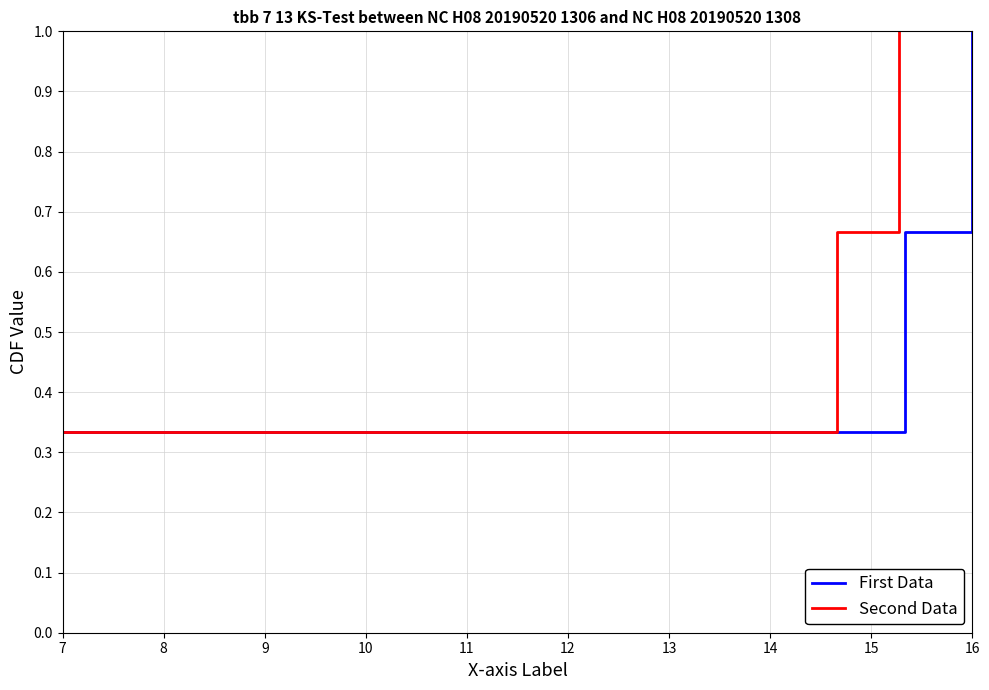

At 7, list the series in order from smallest to largest.

First Data, Second Data